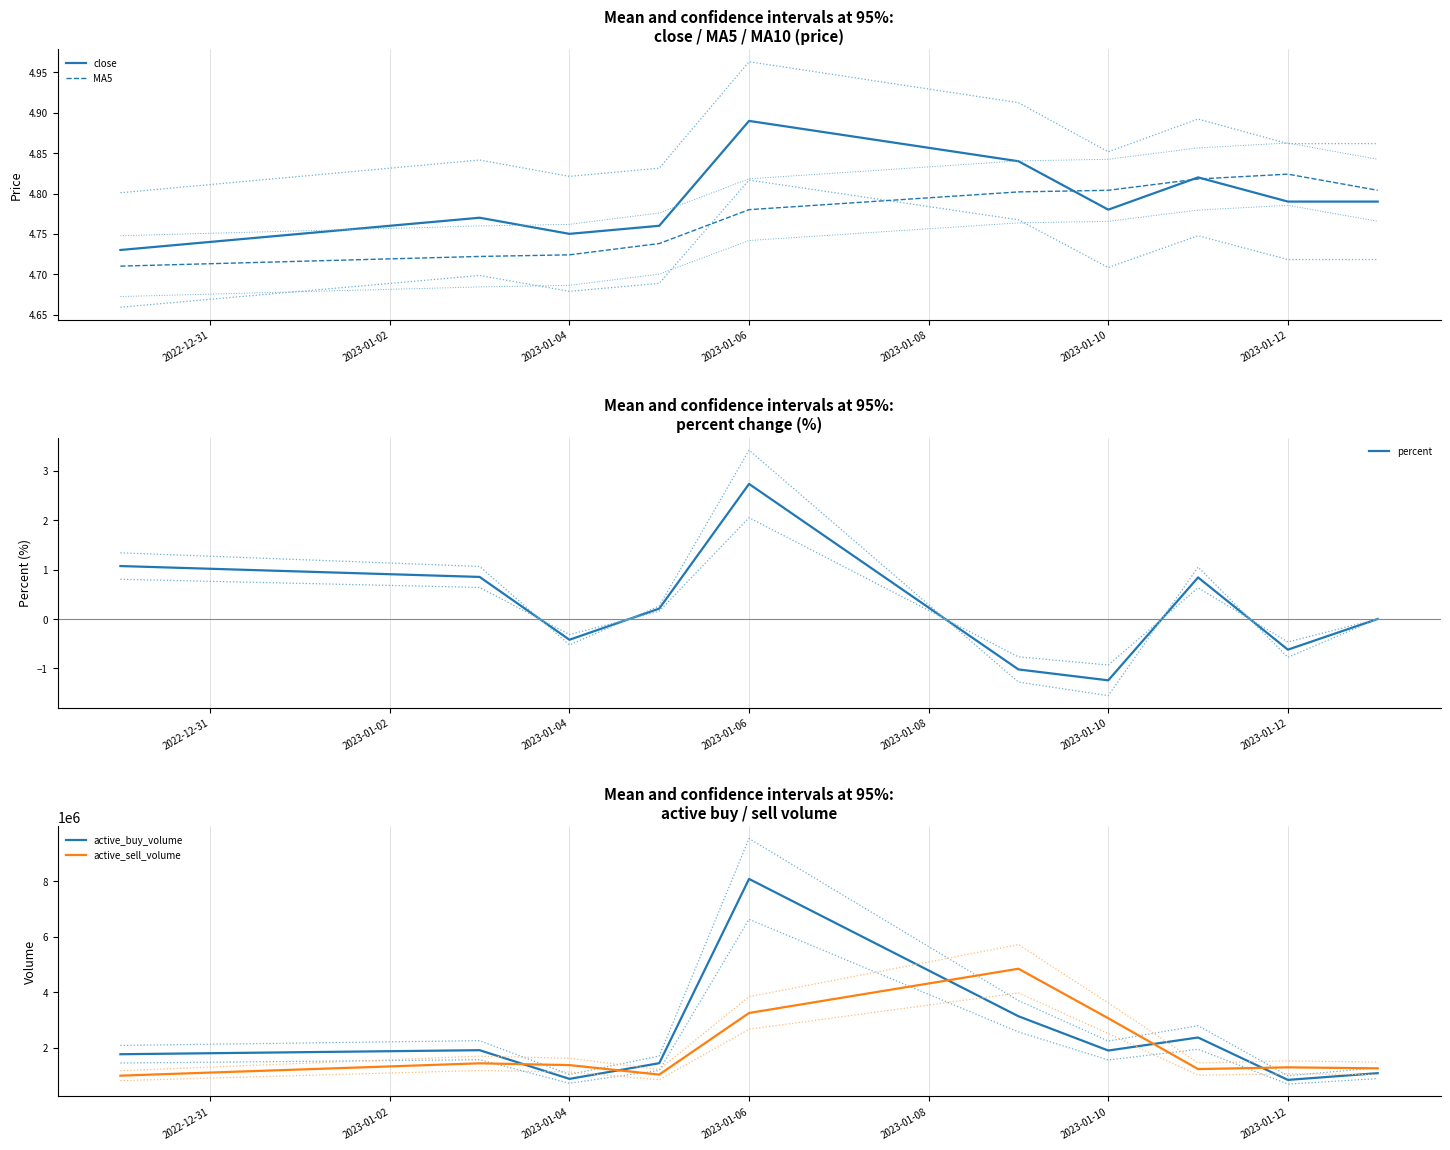

Is this an area chart (filled region under the line)?

No